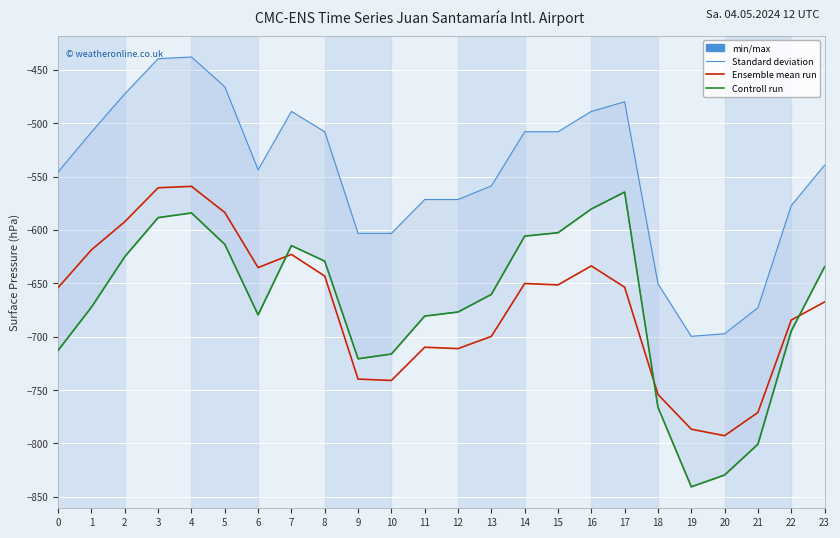

Which series has the largest range (max minus min)?

min/max